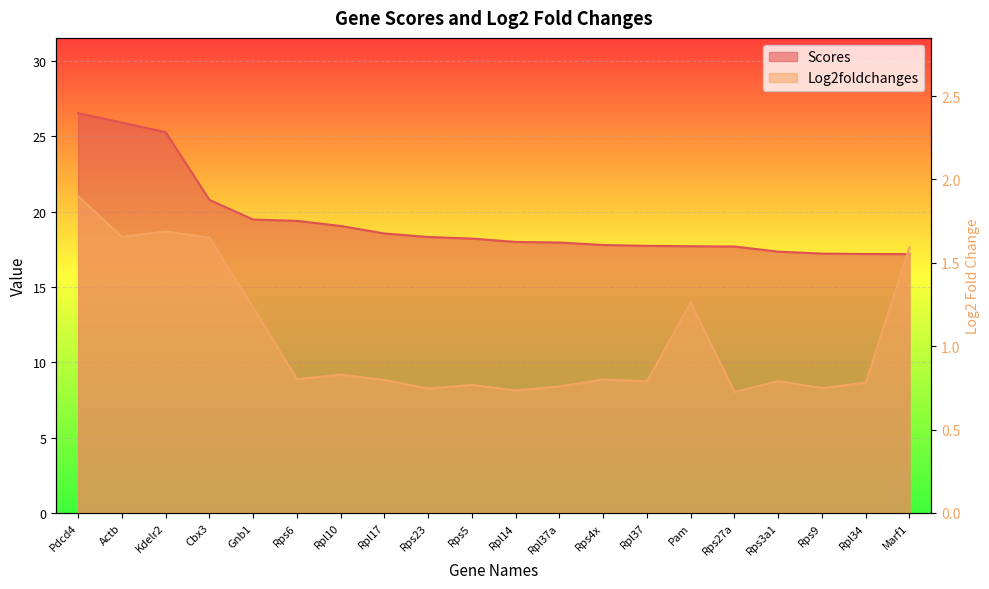

Reading left to right, list all the values displayed in this chart.

Scores: 26.5	25.9	25.3	20.8	19.5	19.4	19.1	18.6	18.3	18.2	18.0	18.0	17.8	17.7	17.7	17.7	17.3	17.2	17.2	17.2
Log2foldchanges: 1.9	1.7	1.7	1.7	1.2	0.8	0.8	0.8	0.7	0.8	0.7	0.8	0.8	0.8	1.3	0.7	0.8	0.7	0.8	1.6